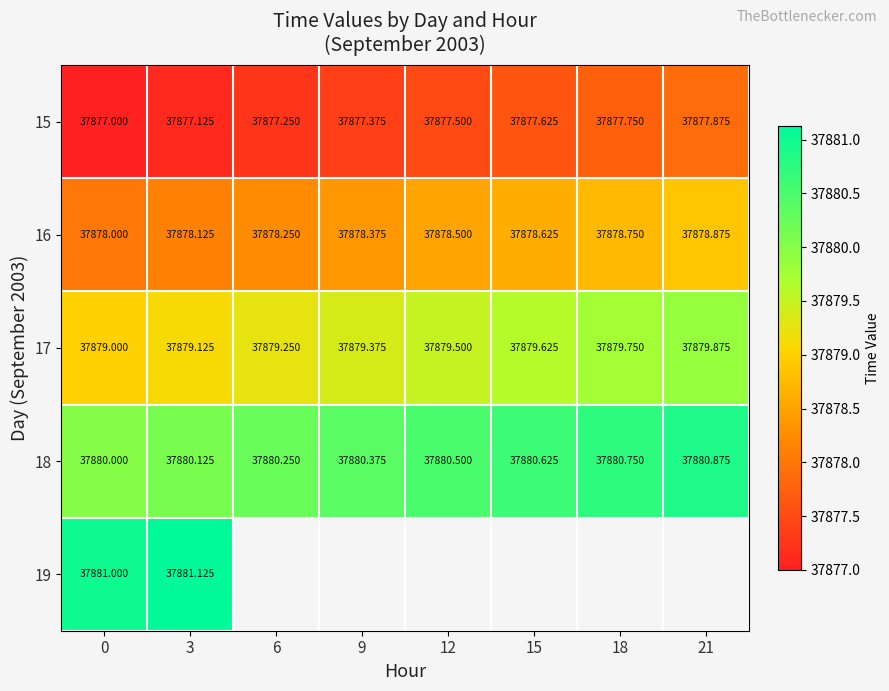

What is the total value across all series at 3?

189395.6